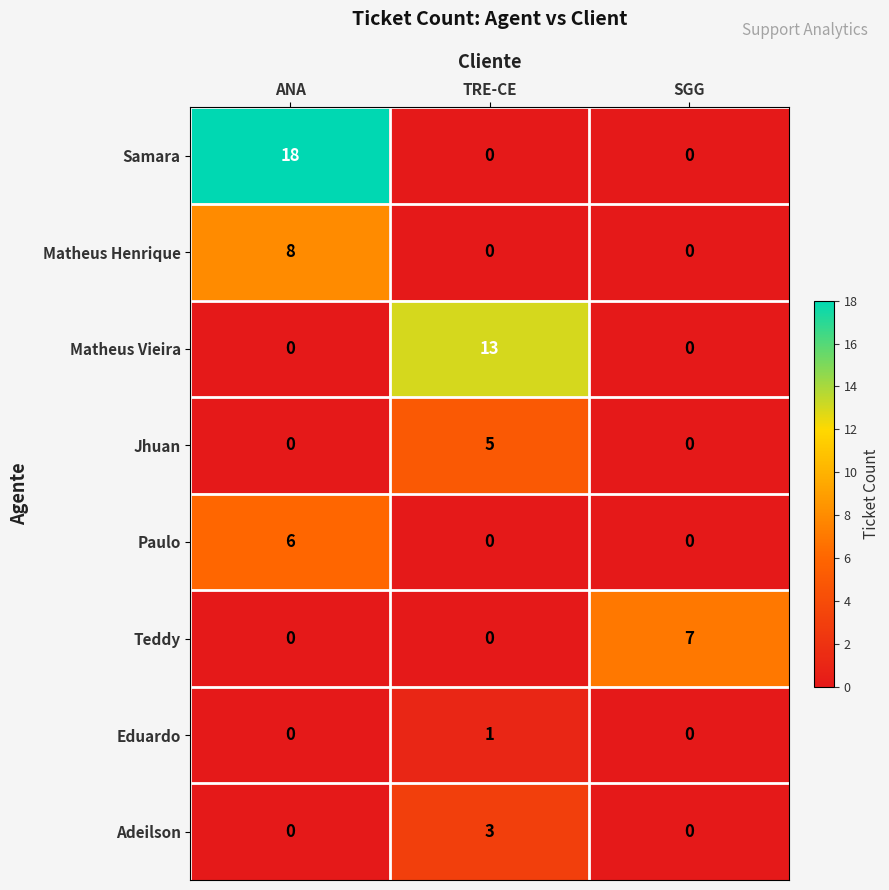

Reading right to left, what are all the values shown in this chart?

Samara: SGG=0	TRE-CE=0	ANA=18
Matheus Henrique: SGG=0	TRE-CE=0	ANA=8
Matheus Vieira: SGG=0	TRE-CE=13	ANA=0
Jhuan: SGG=0	TRE-CE=5	ANA=0
Paulo: SGG=0	TRE-CE=0	ANA=6
Teddy: SGG=7	TRE-CE=0	ANA=0
Eduardo: SGG=0	TRE-CE=1	ANA=0
Adeilson: SGG=0	TRE-CE=3	ANA=0